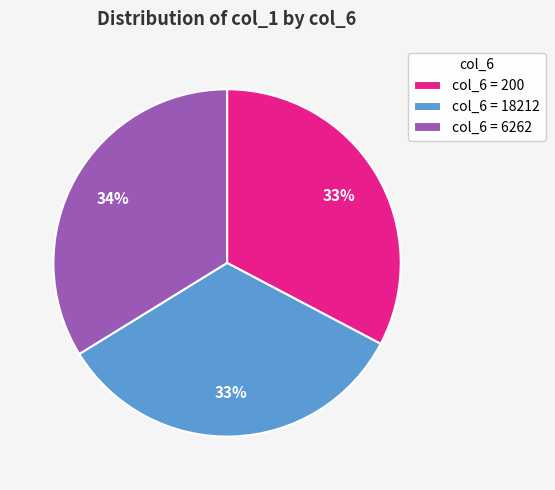

Is there a majority slice in this chart?

No